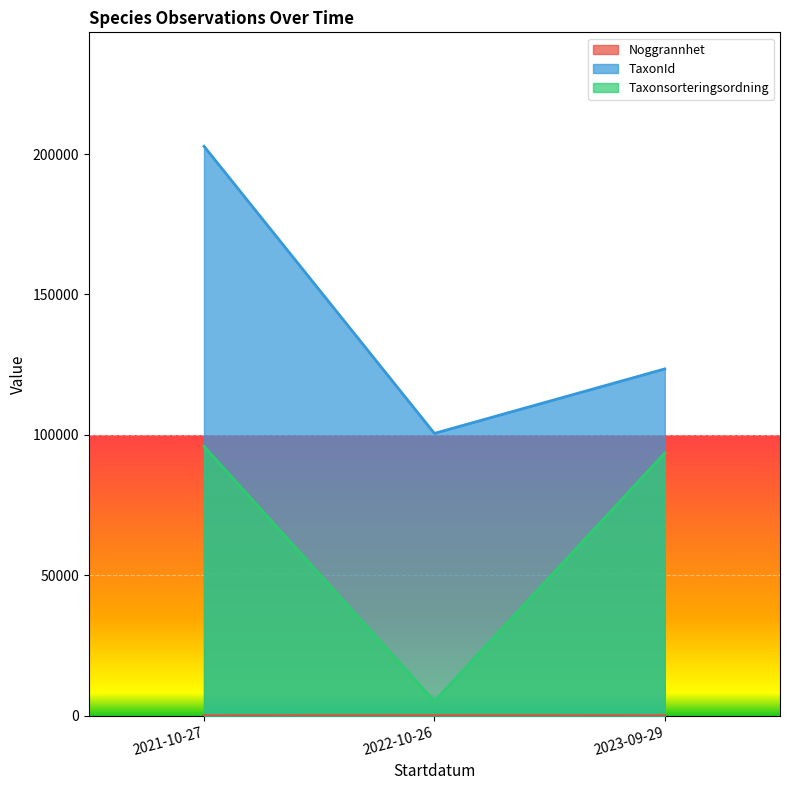

Which series has the largest total across all categories?

TaxonId